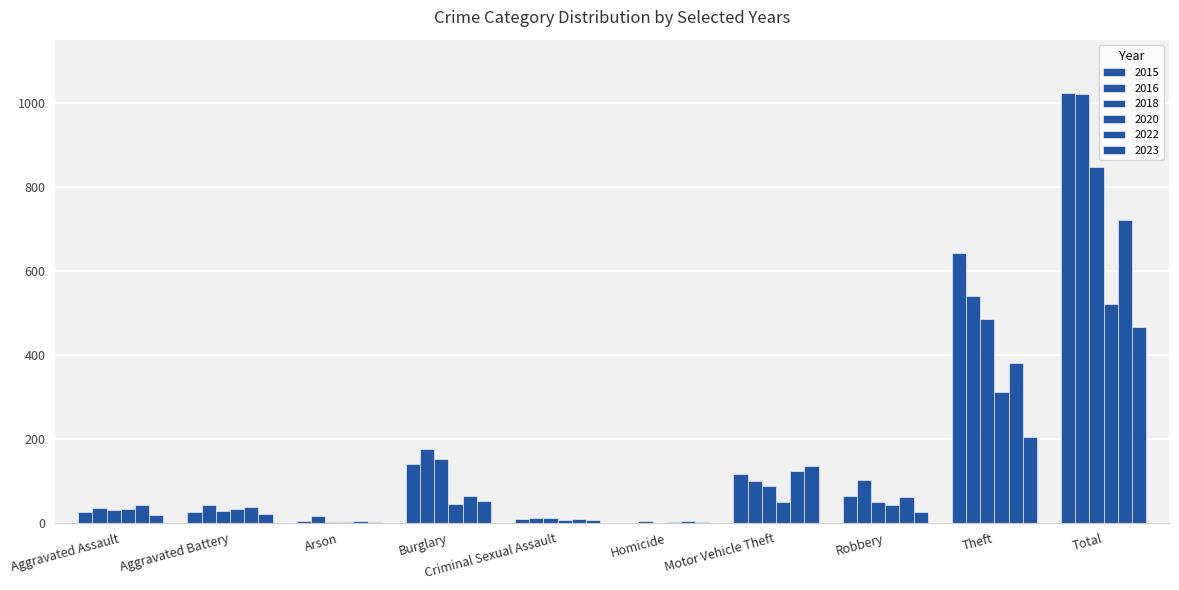

At which category is the sum across all series the highest?

Total